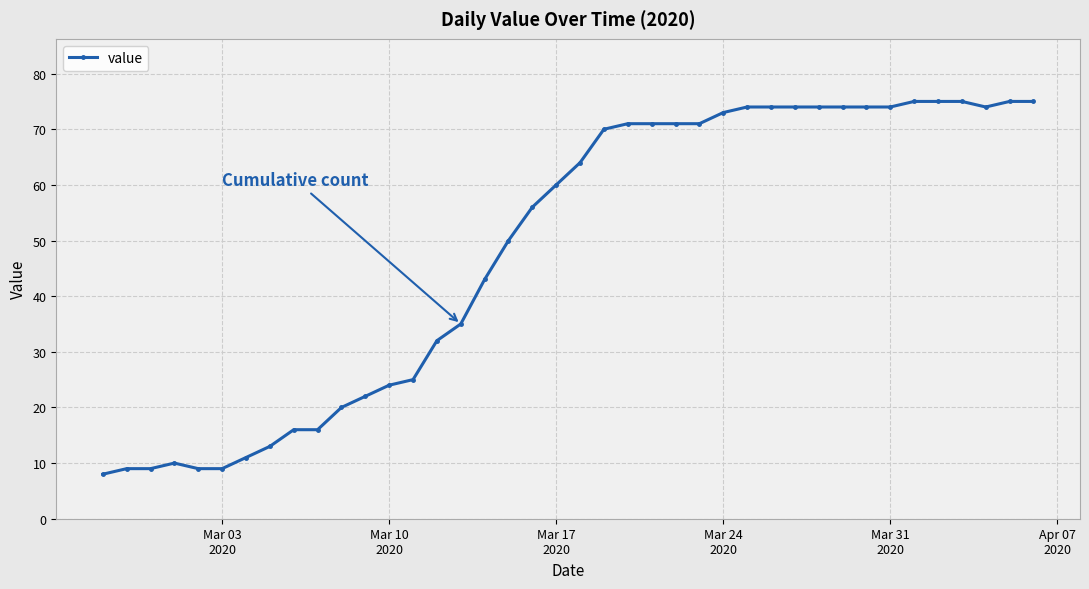

What is the value of the 28th point from the left?

74